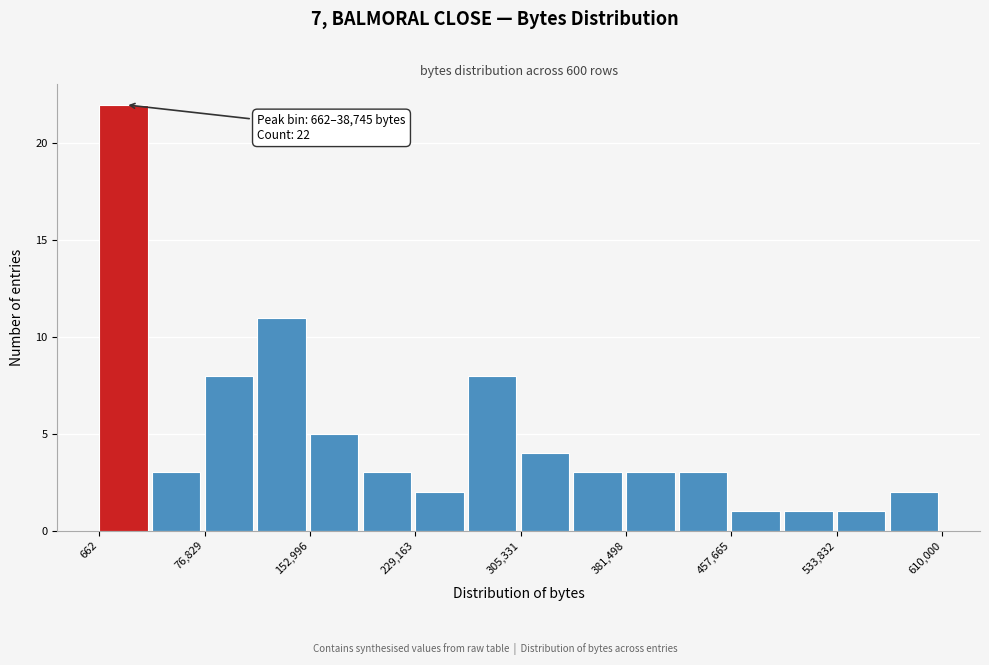

Read against the x-axis, roughly where is the centre of the tallest bar?

20000